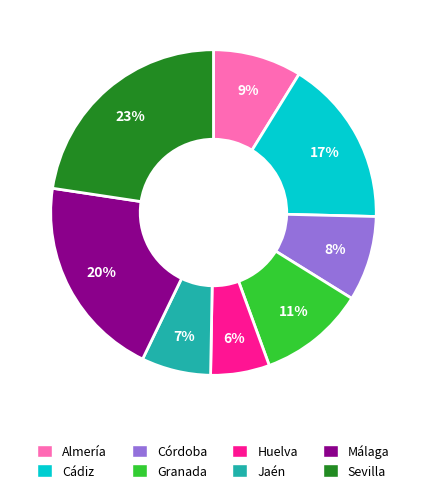

Is there a majority slice in this chart?

No